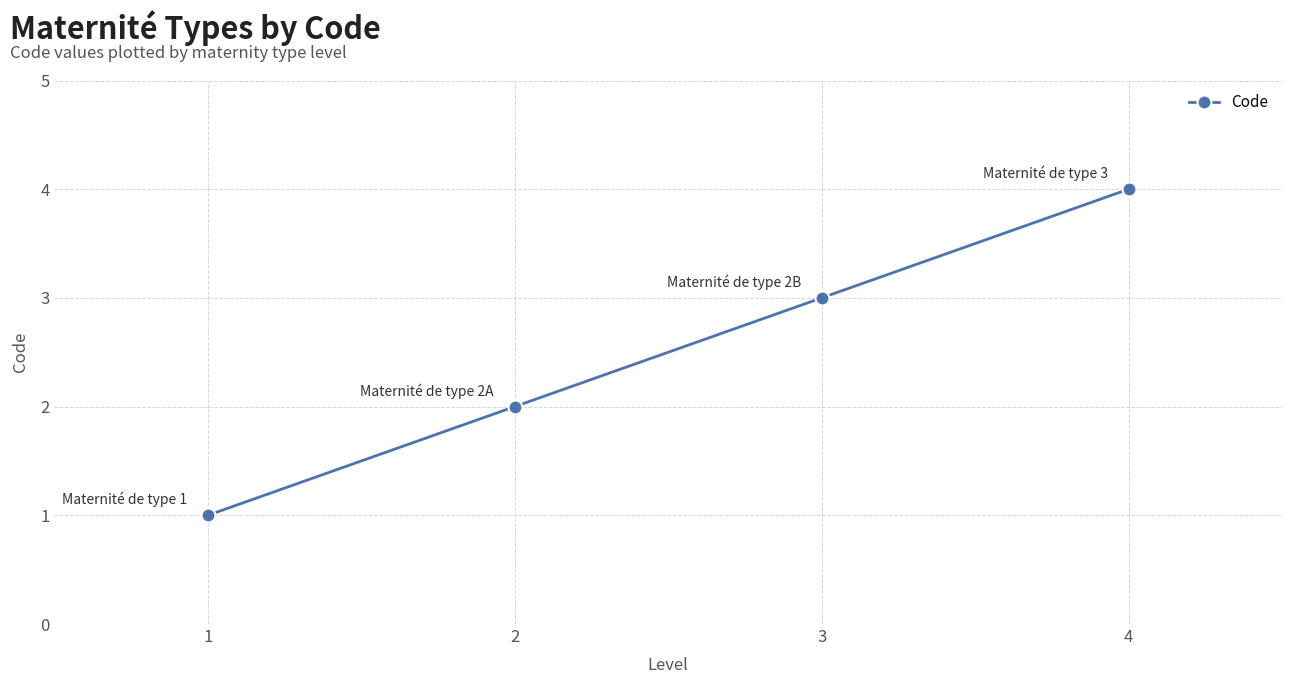

Which has a higher value, 2 or 3?

3